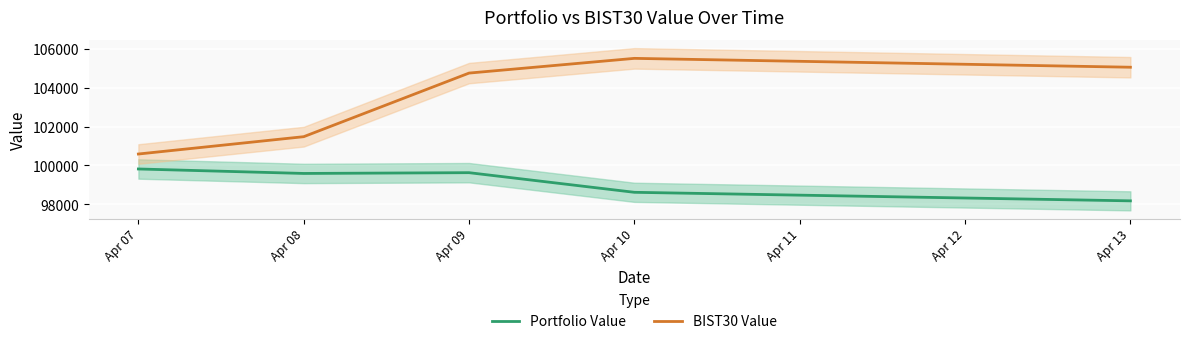

True or false: Portfolio Value has more than 1 interior local peaks.

False